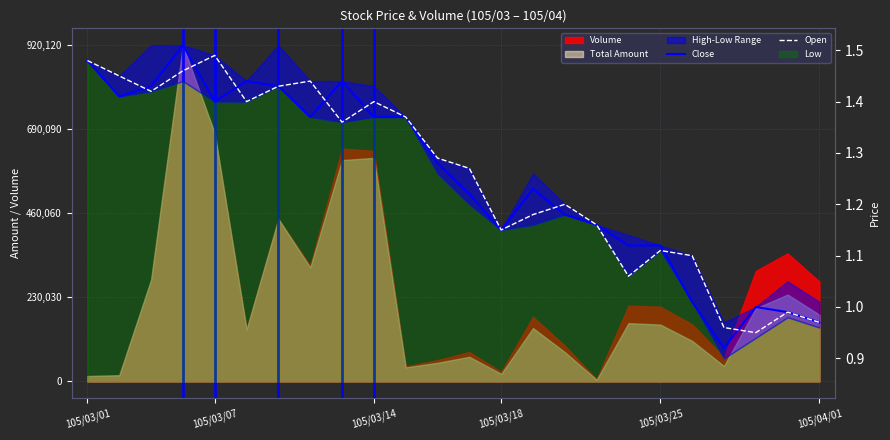

How many intersections are there between Open and Close?

8